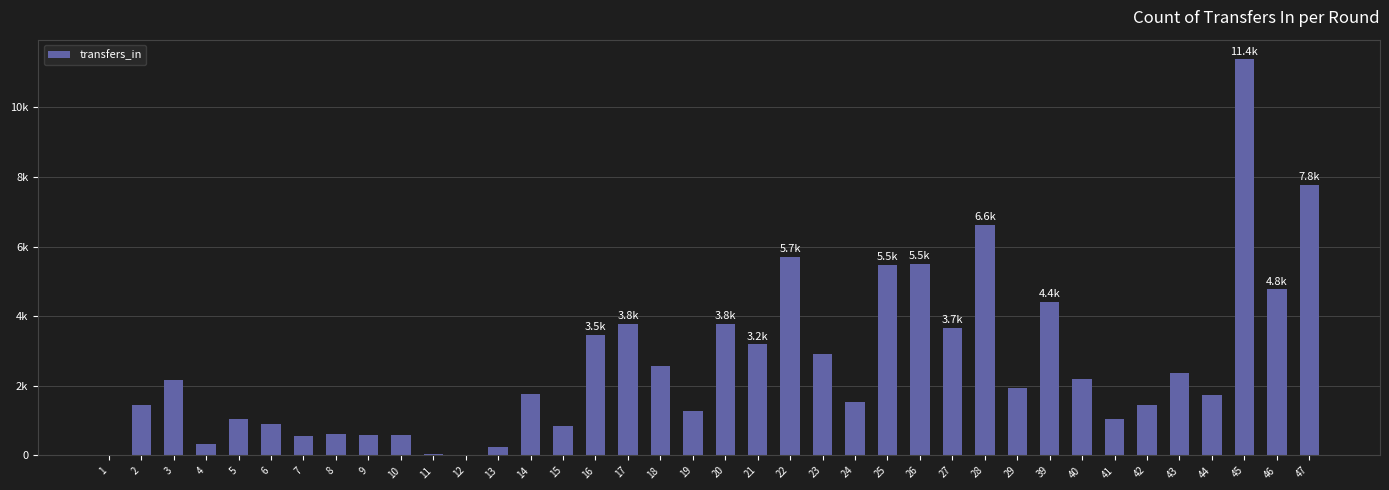

Read the value at 11.

41